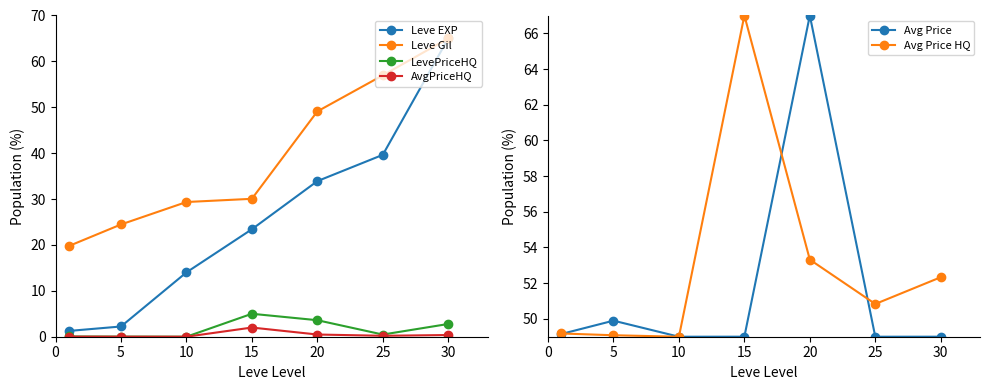

Where is the first local maximum for LevePriceHQ?

15